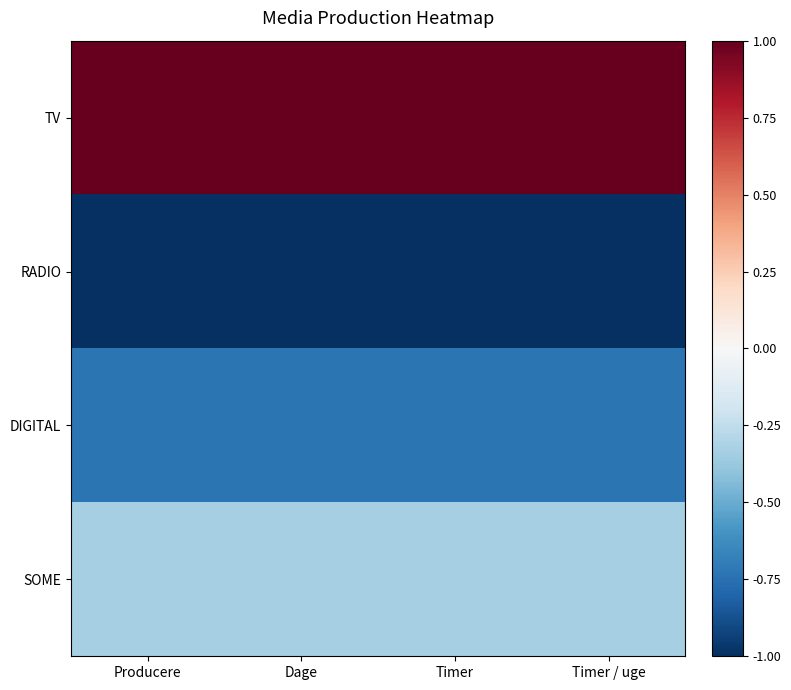

At which category does the chart reach its minimum across all series?

Producere